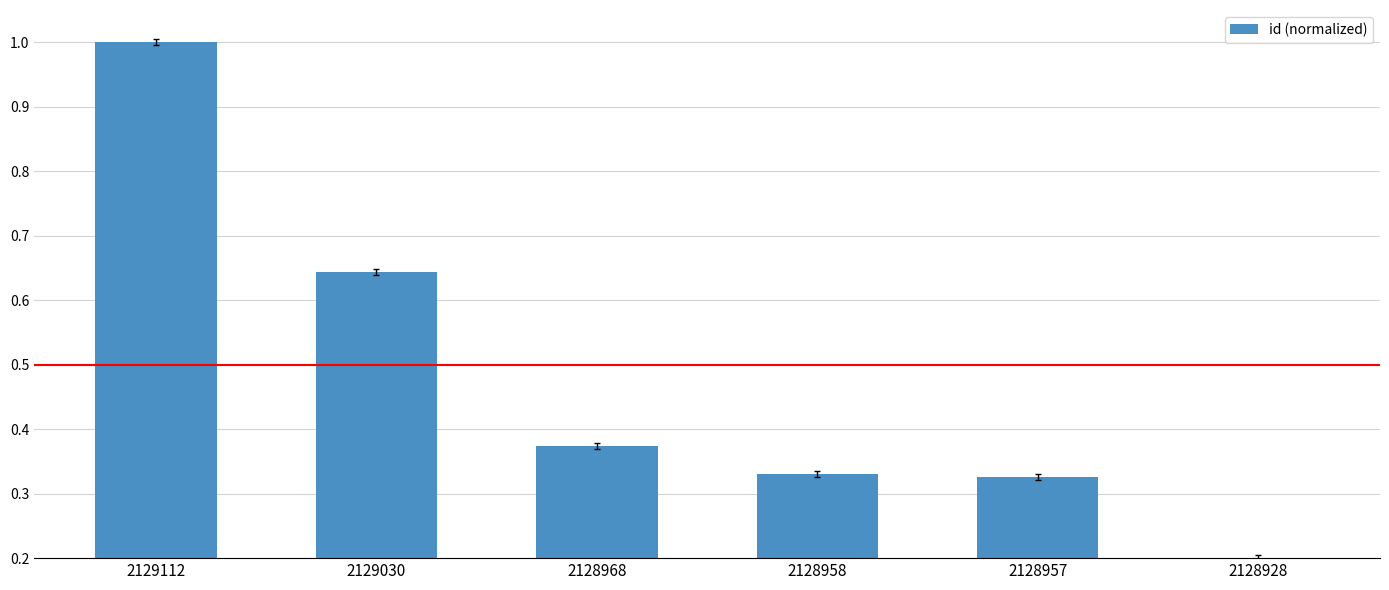

What is the maximum value shown in the chart?

1.0